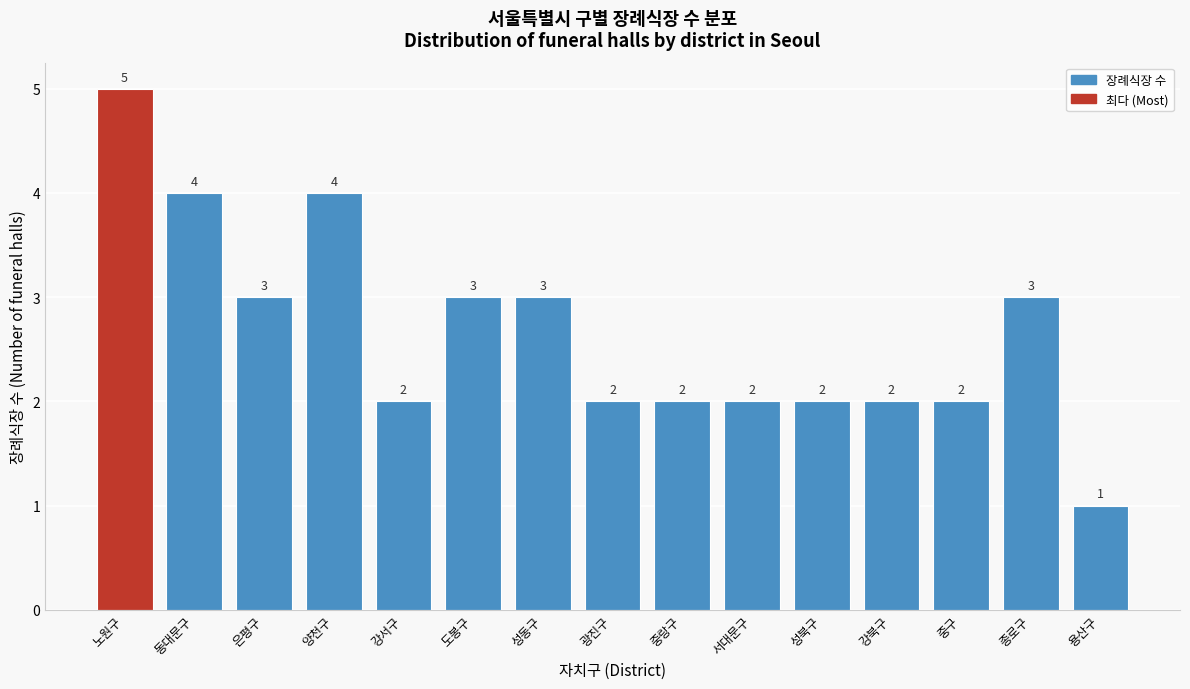

Reading right to left, transcribe all the data shown in this chart.

1	3	2	2	2	2	2	2	3	3	2	4	3	4	5